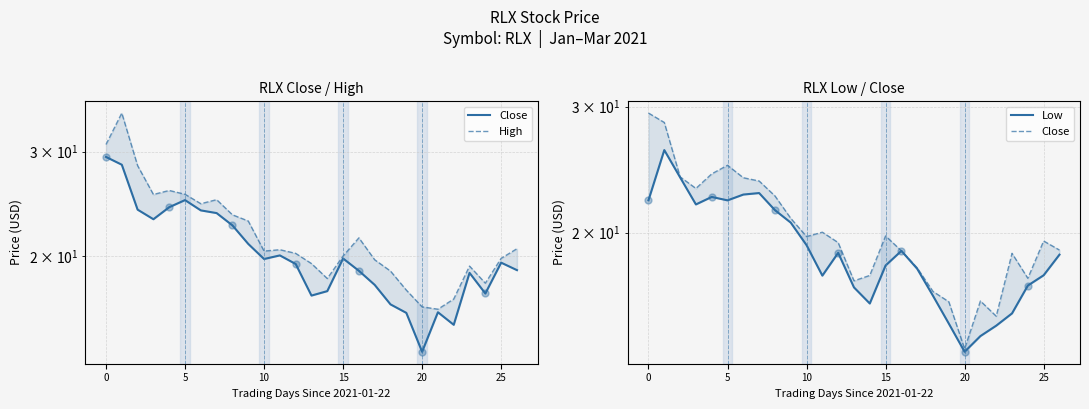

What are all the series names shown in the legend?

Close, High, Low